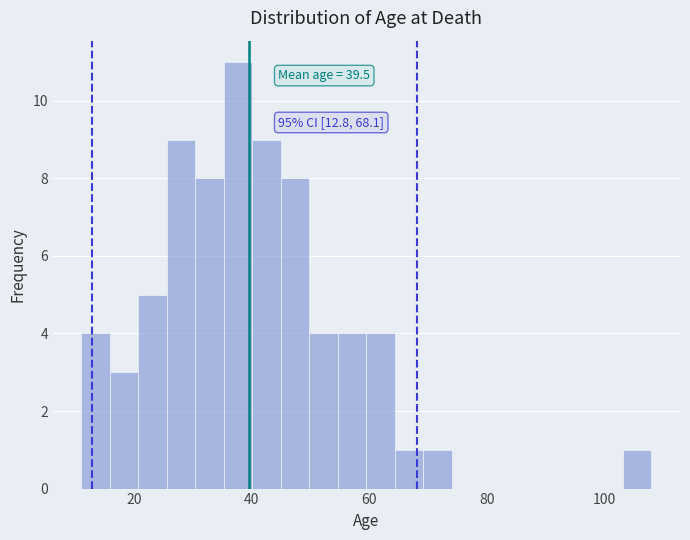

Read against the x-axis, roughly where is the centre of the tallest bar?

38